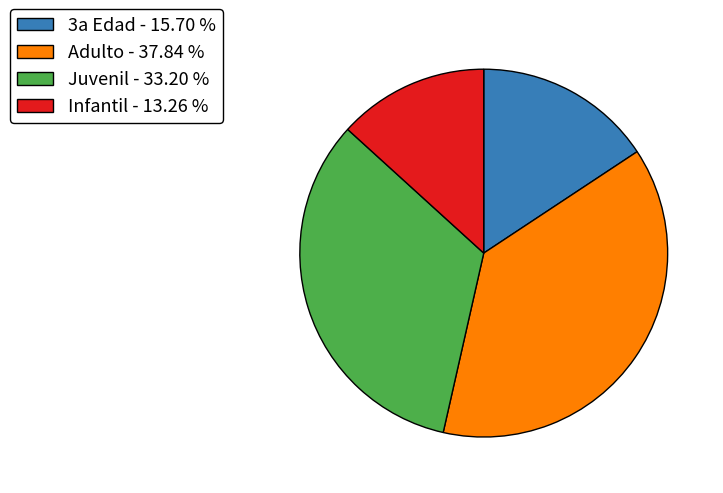

Is the sum of Adulto - 37.84 % and 3a Edad - 15.70 % greater than half?

Yes